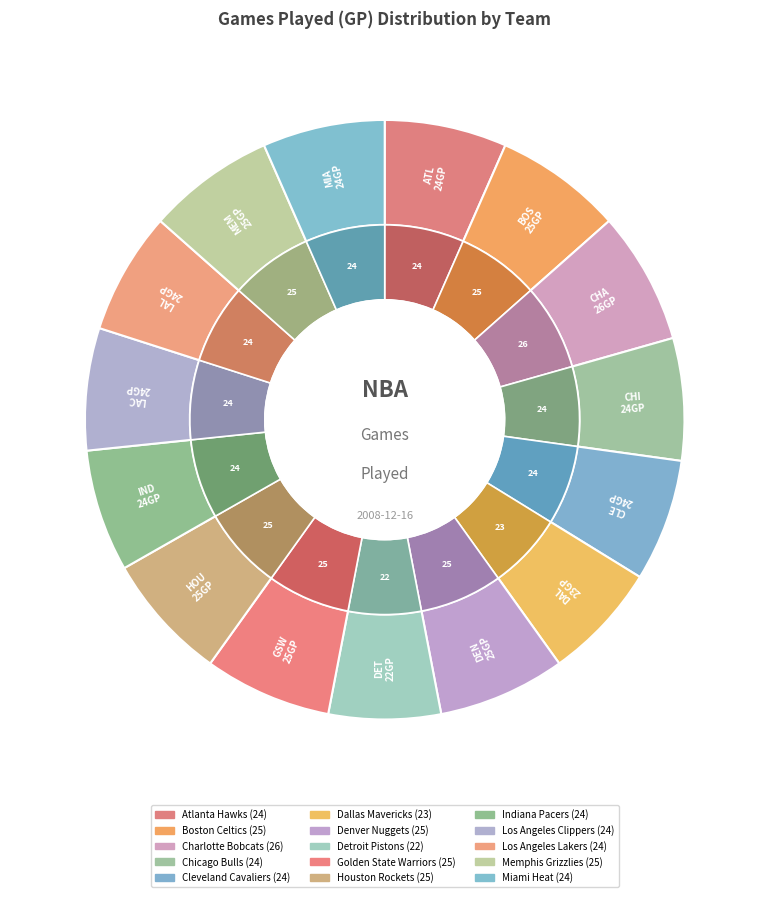

Does any single category account for the majority?

No